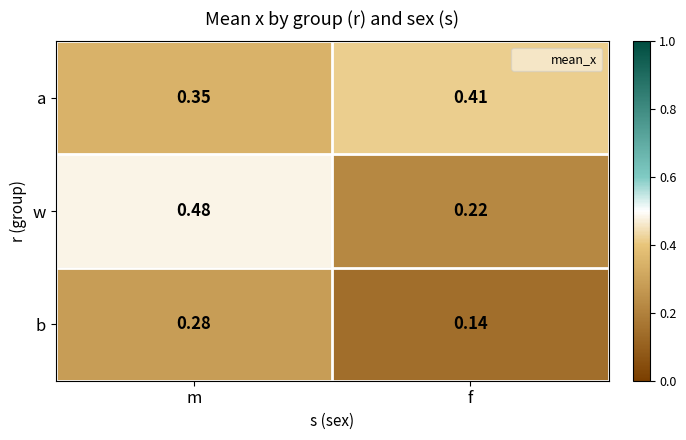

At which category is the sum across all series the highest?

m